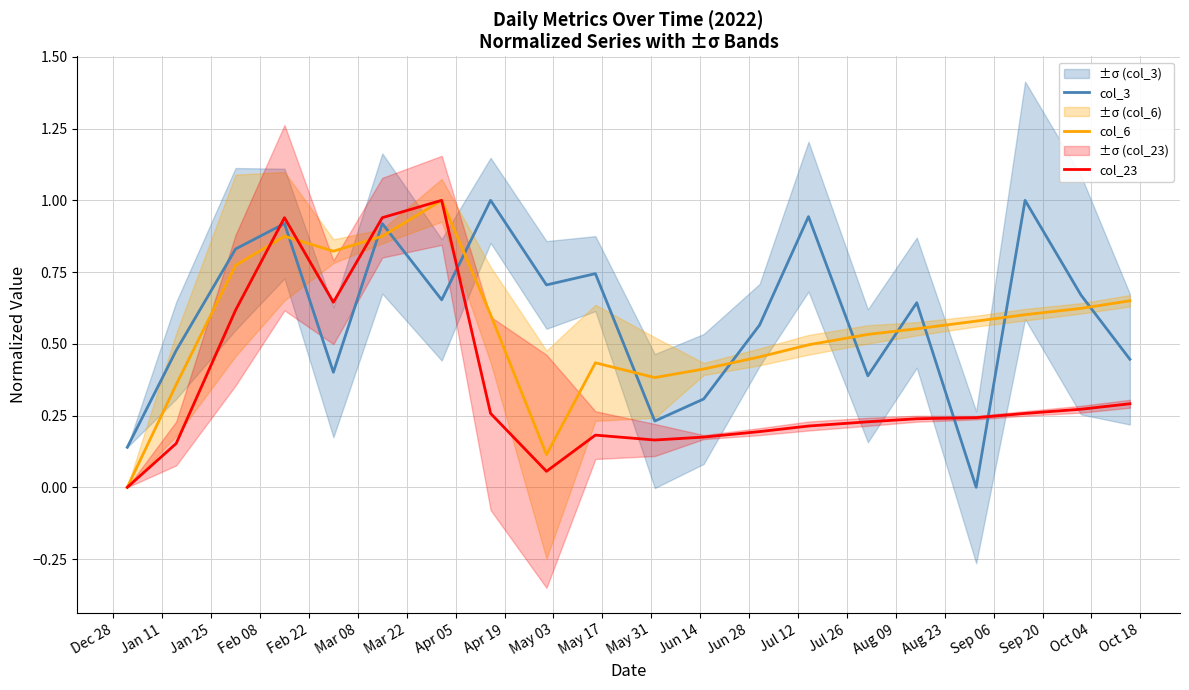

Reading left to right, transcribe all the data shown in this chart.

col_3: 0.1	0.5	0.8	0.9	0.4	0.9	0.7	1.0	0.7	0.7	0.2	0.3	0.6	0.9	0.4	0.6	0.0	1.0	0.7	0.4
col_6: 0.0	0.4	0.8	0.9	0.8	0.9	1.0	0.6	0.1	0.4	0.4	0.4	0.5	0.5	0.5	0.6	0.6	0.6	0.6	0.7
col_23: 0.0	0.2	0.6	0.9	0.6	0.9	1.0	0.3	0.1	0.2	0.2	0.2	0.2	0.2	0.2	0.2	0.2	0.3	0.3	0.3